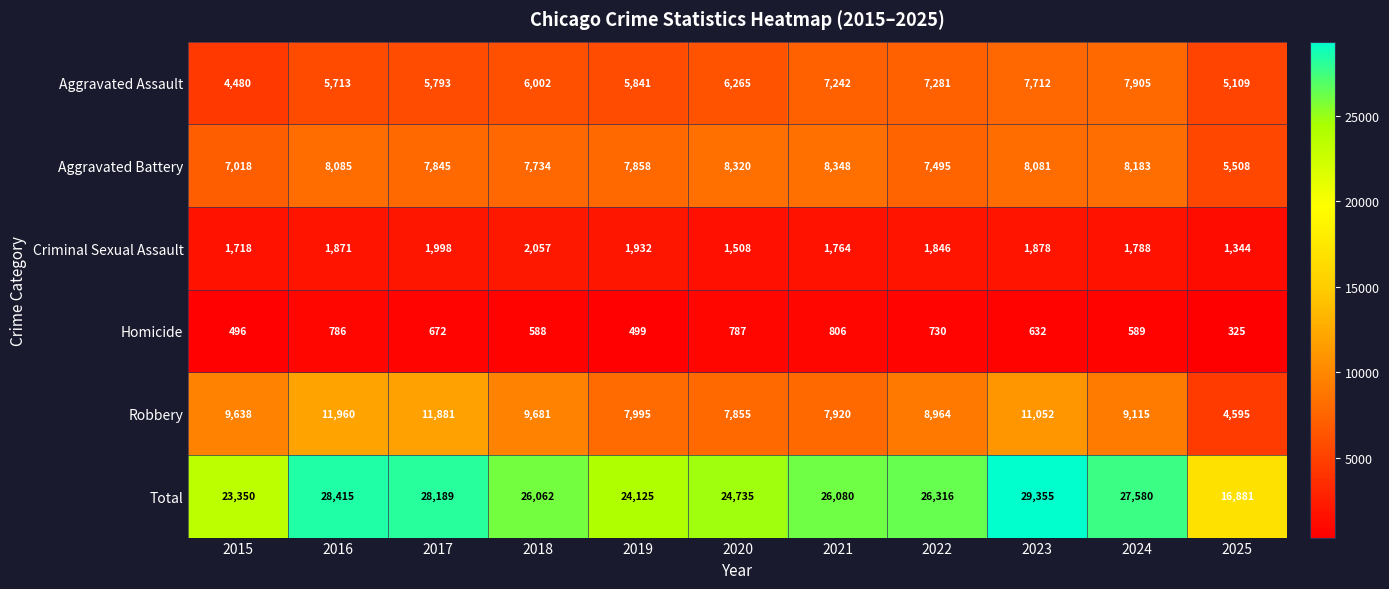

At 2015, list the series in order from smallest to largest.

Homicide, Criminal Sexual Assault, Aggravated Assault, Aggravated Battery, Robbery, Total